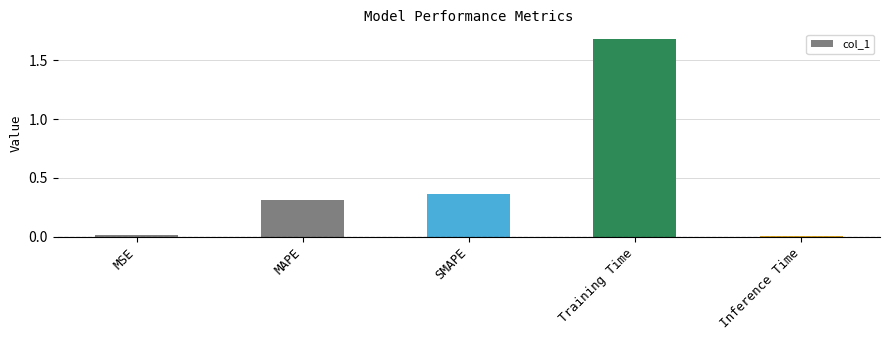

Are the bars grouped side by side (vs. stacked)?

No